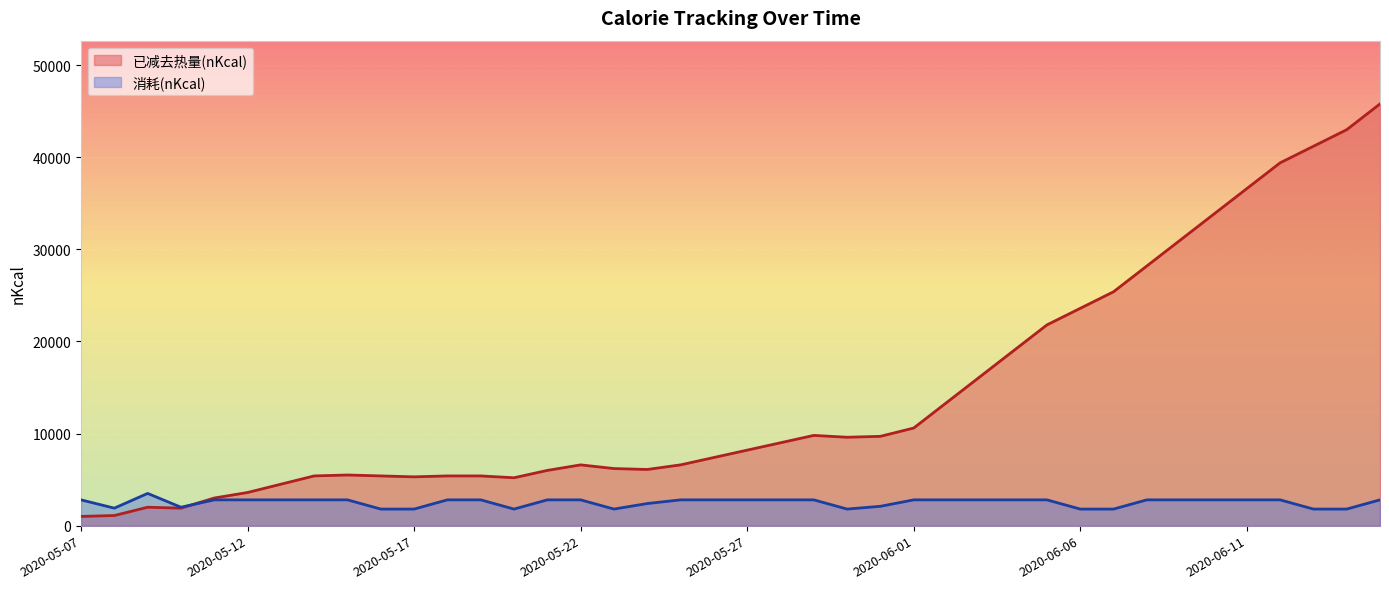

Rank the series by their maximum value, from highest to lowest.

已减去热量(nKcal), 消耗(nKcal)